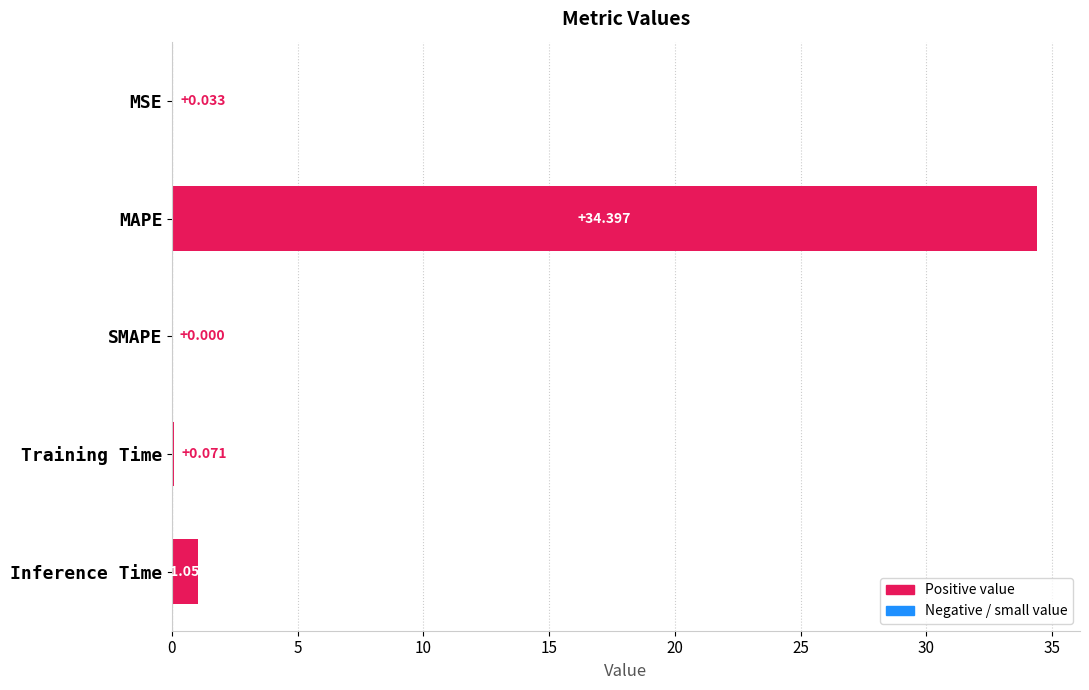

Which has a higher value, MAPE or SMAPE?

MAPE